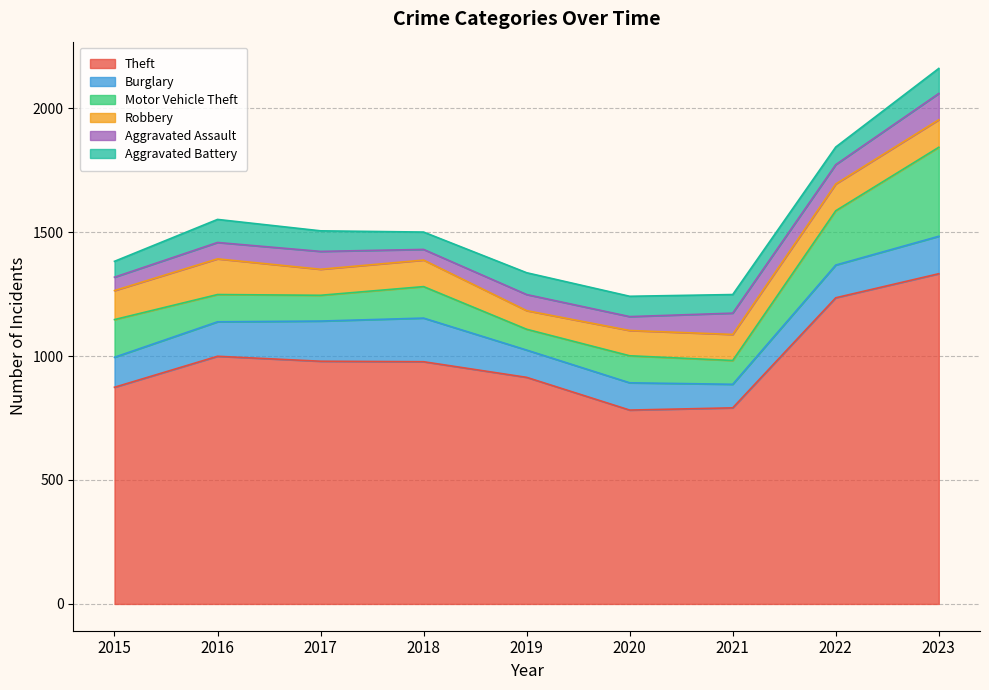

True or false: Robbery has more than 0 interior local peaks.

True